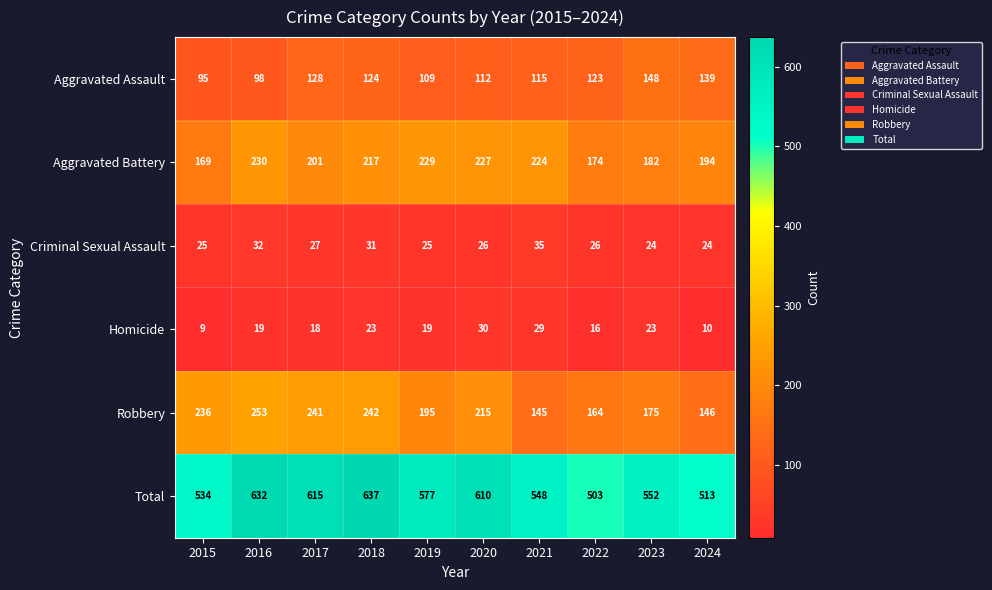

Is it true that Total equals 615 at 2017?

True